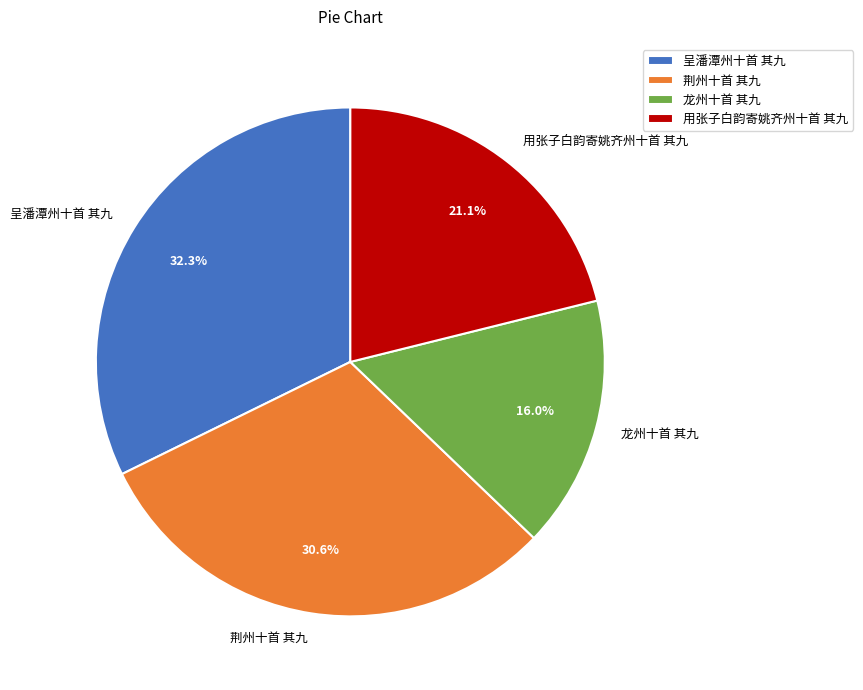

To the nearest percent, what is the difference between the largest and smallest slice percentages?

16%